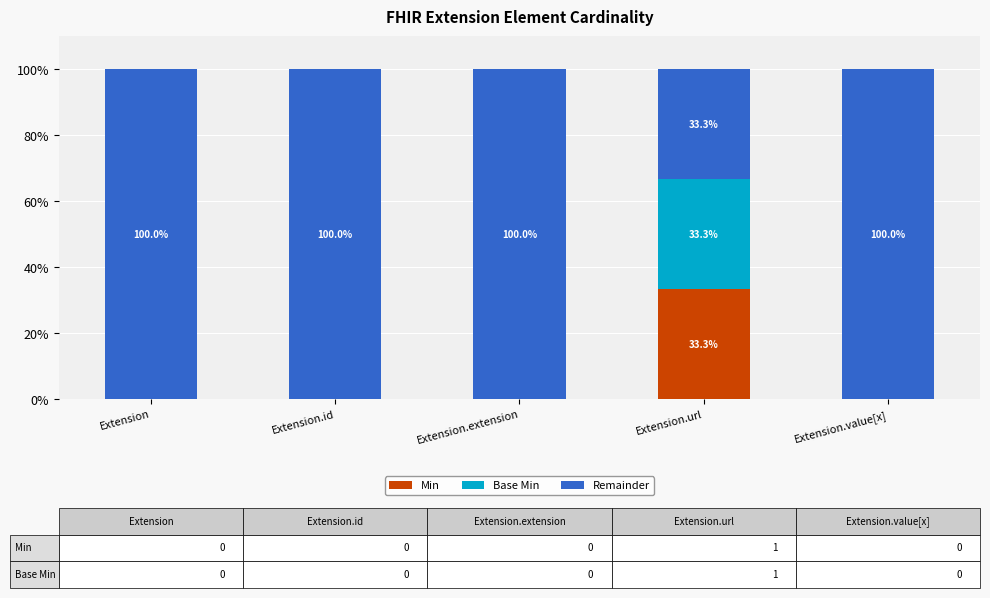

At which label does Min reach its peak?

Extension.url